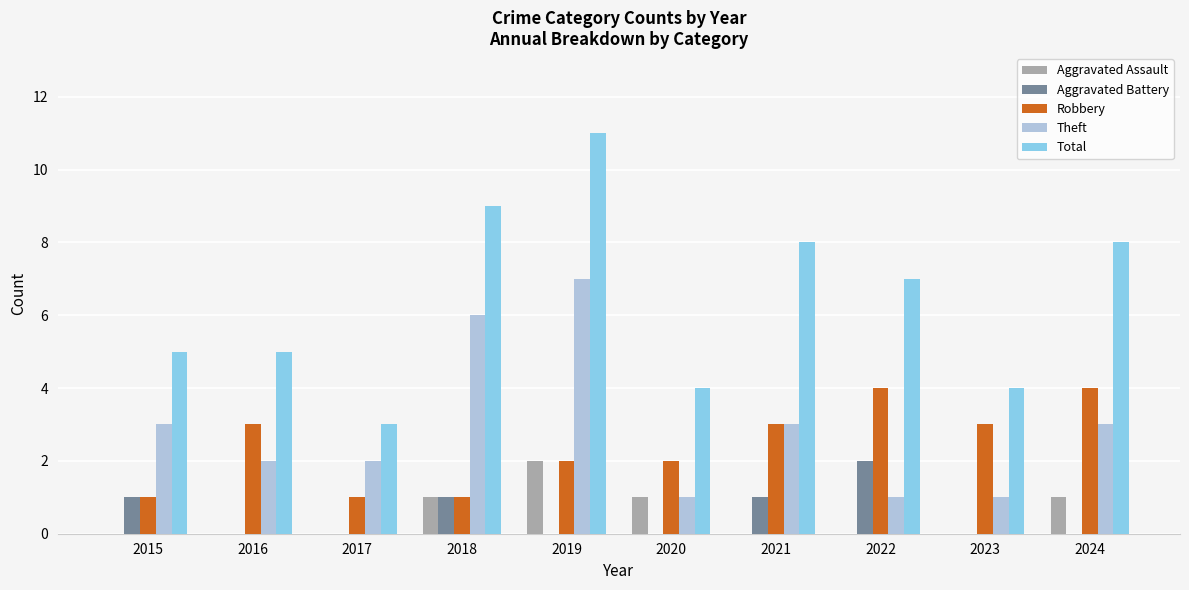

Does the chart contain stacked bars?

No